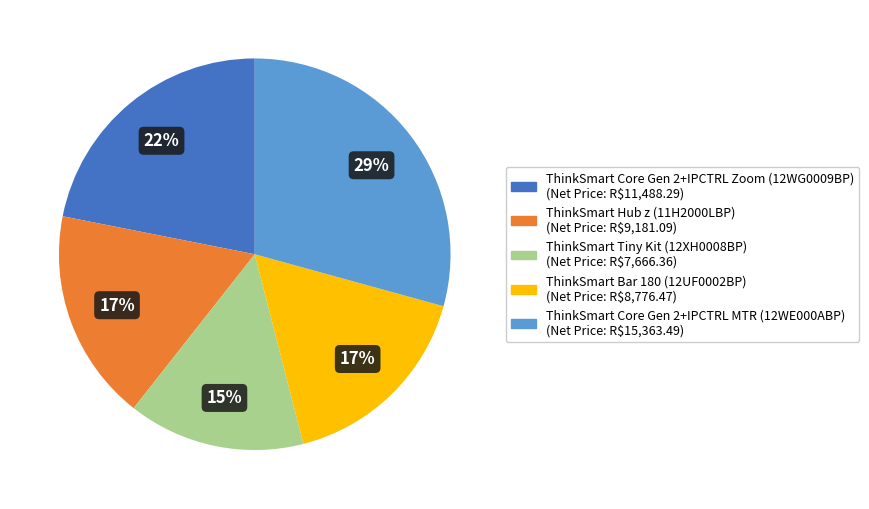

To the nearest percent, what is the difference between the ThinkSmart Core Gen 2+IPCTRL MTR (12WE000ABP) and ThinkSmart Hub z (11H2000LBP) slice percentages?

12%